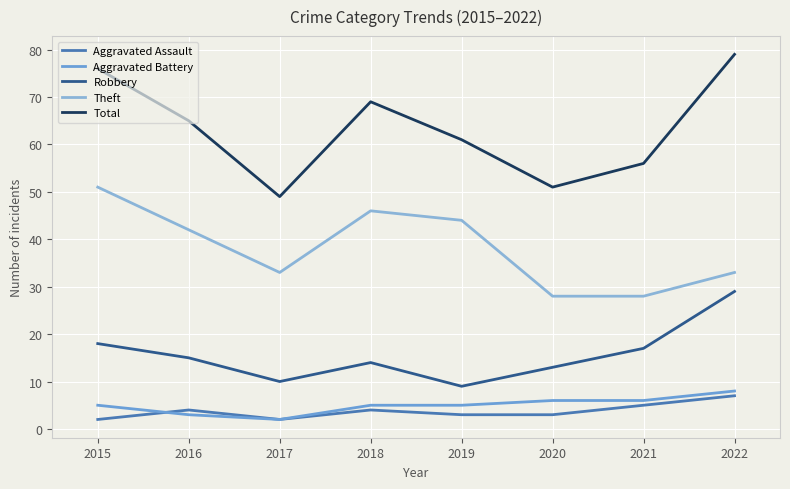

True or false: Theft and Aggravated Battery intersect in this chart.

False